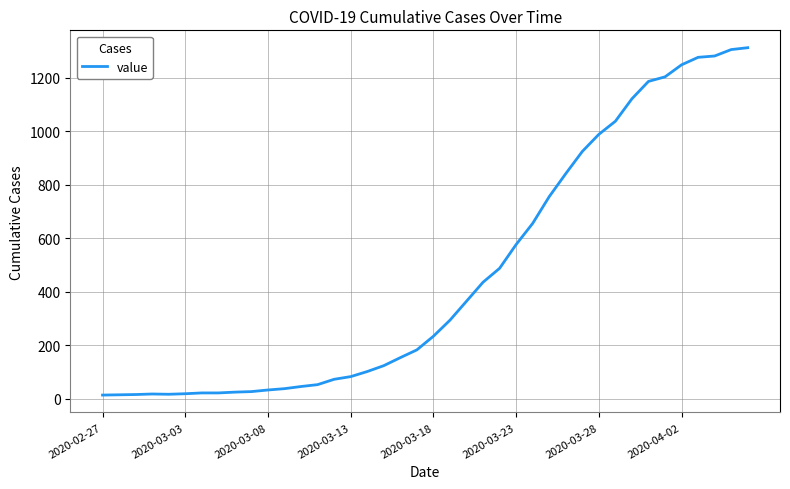

What is the difference between the maximum and minimum values?

1299